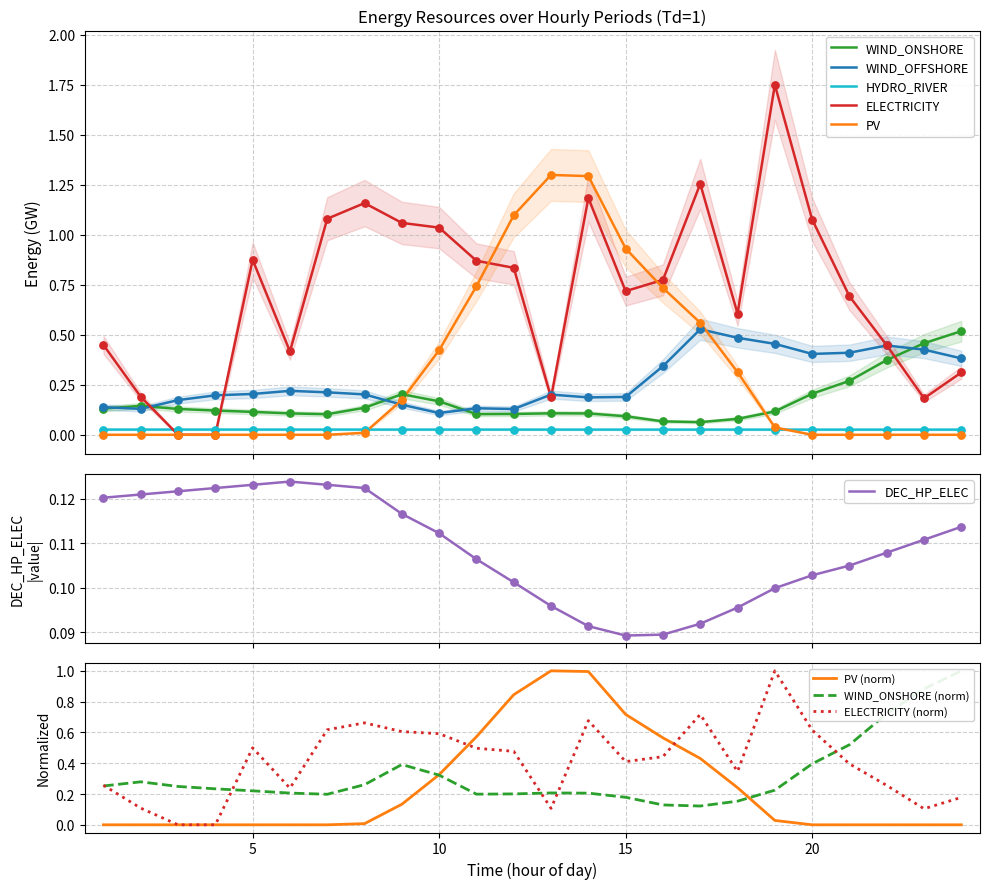

What is the total value across all series at 16?

2.1